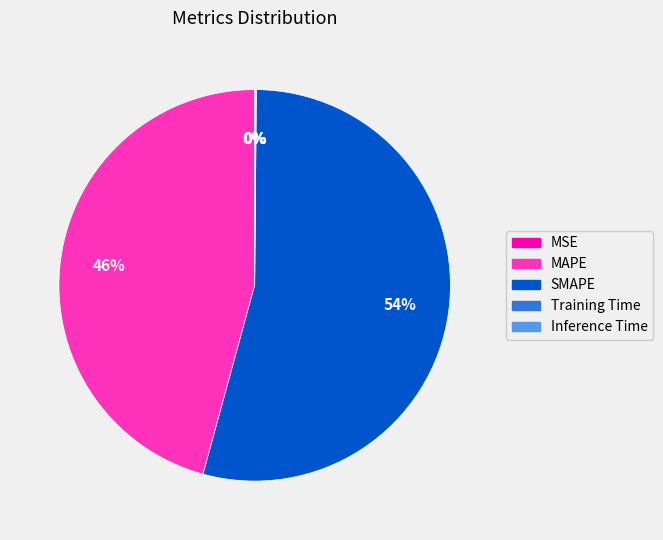

What is the majority slice?

SMAPE